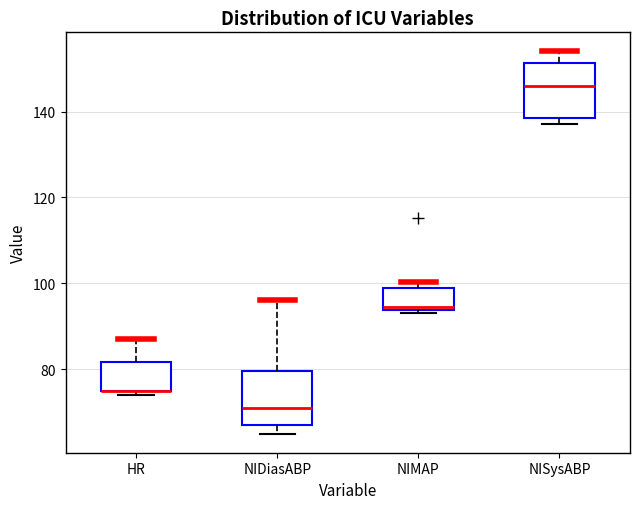

Reading left to right, read every box against the y-axis: the position of its median line, the range the box covers, and the ends of its whiskers. The values are not printed on the chart, so give them approximately, as read against the axis.

HR: median 76 (drawn on the box's lower edge), box 76 to 82, whiskers 74 to 88
NIDiasABP: median 72, box 68 to 80, whiskers 66 to 96
NIMAP: median 94 (just above the box's lower edge), box 94 to 98, whiskers 94 (just below the box's lower edge) to 100
NISysABP: median 146, box 138 to 152, whiskers 138 (just below the box's lower edge) to 154